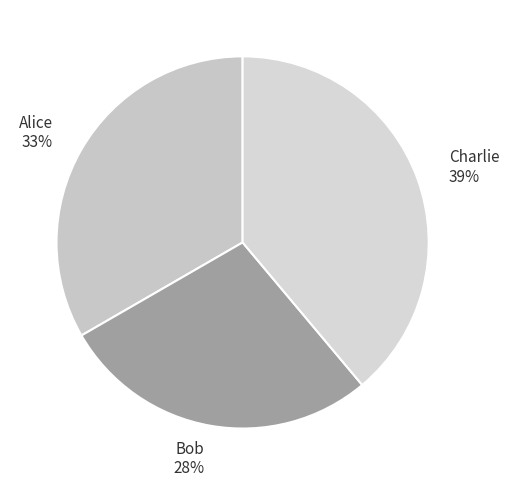

Combined, do Alice and Charlie account for over 50%?

Yes